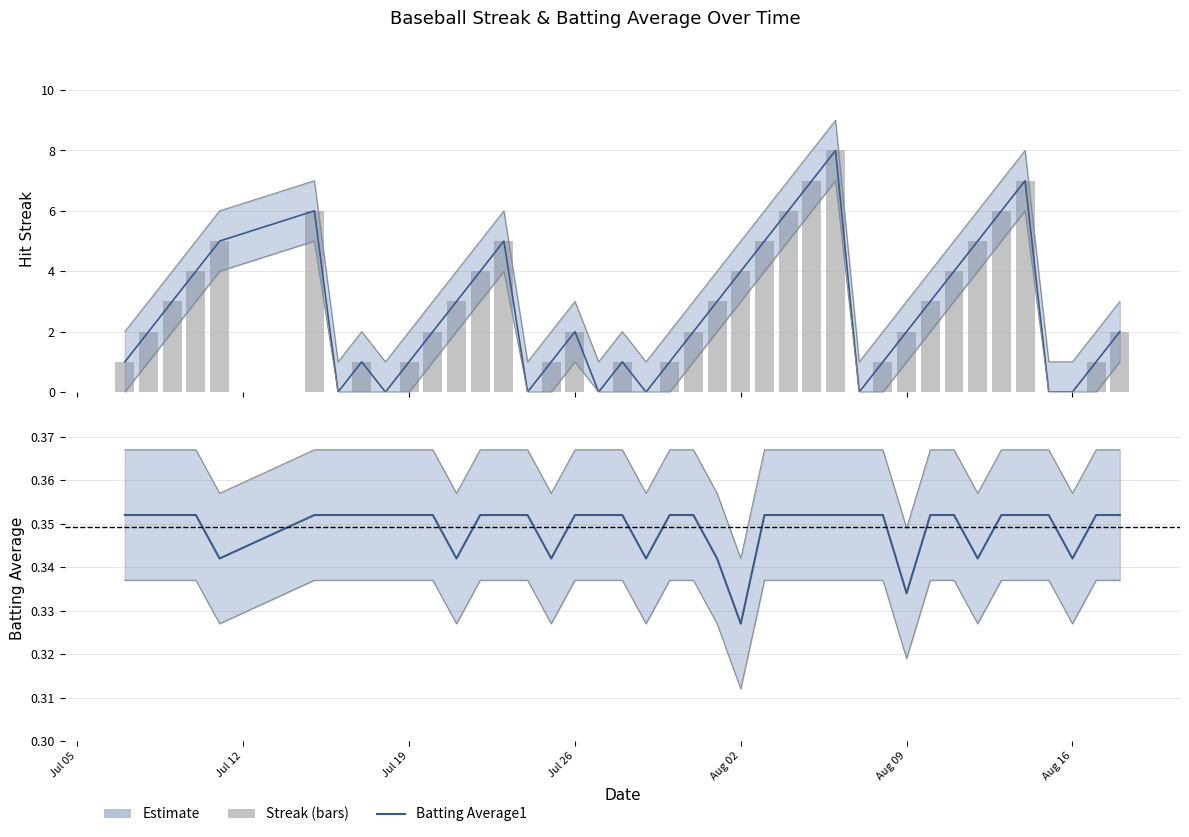

Which series has the widest spread of values?

Streak